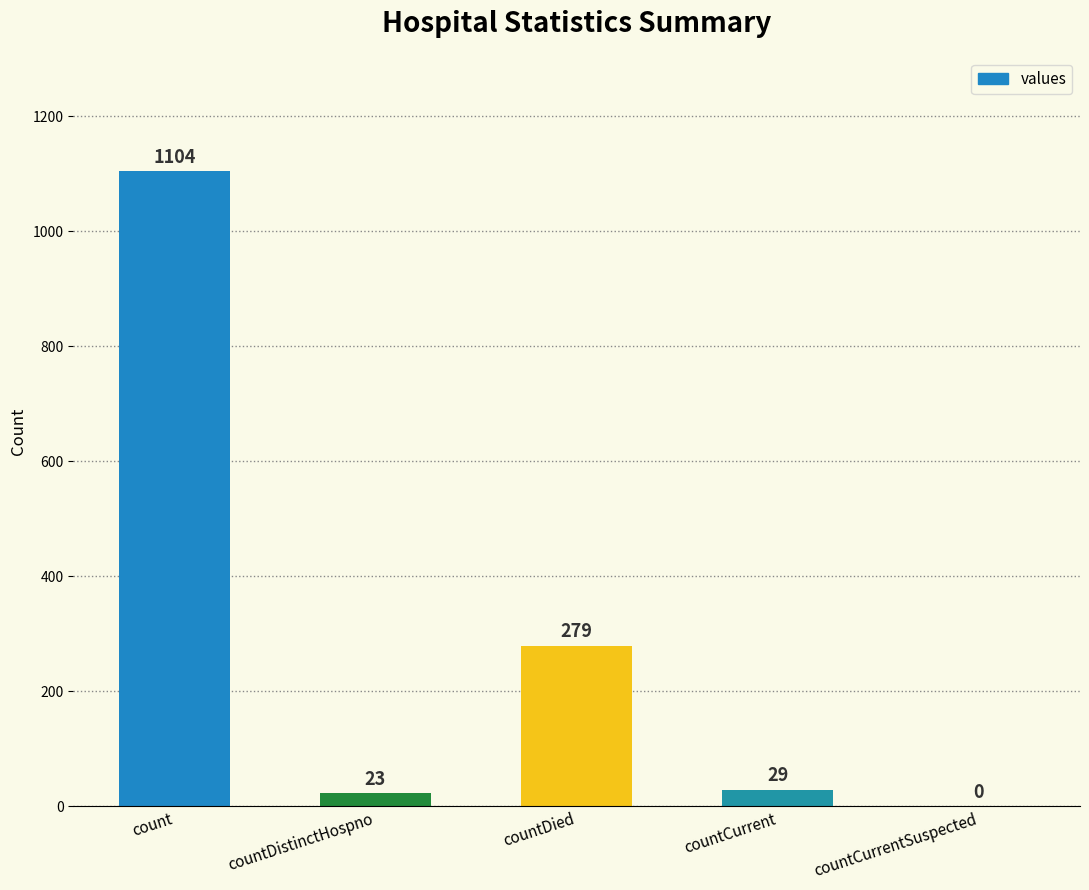

What is the greatest value displayed?

1104